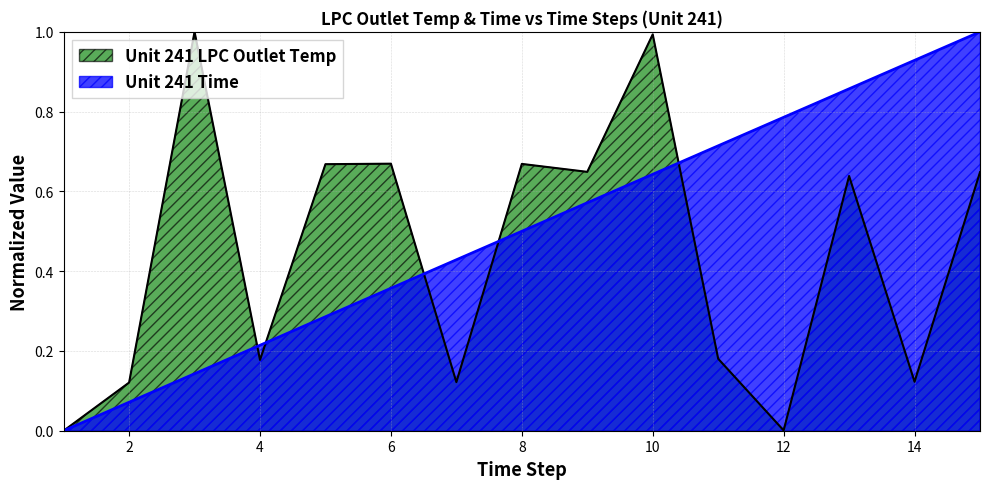

List the series in order of their peak value, lowest first.

Unit 241 LPC Outlet Temp, Unit 241 Time